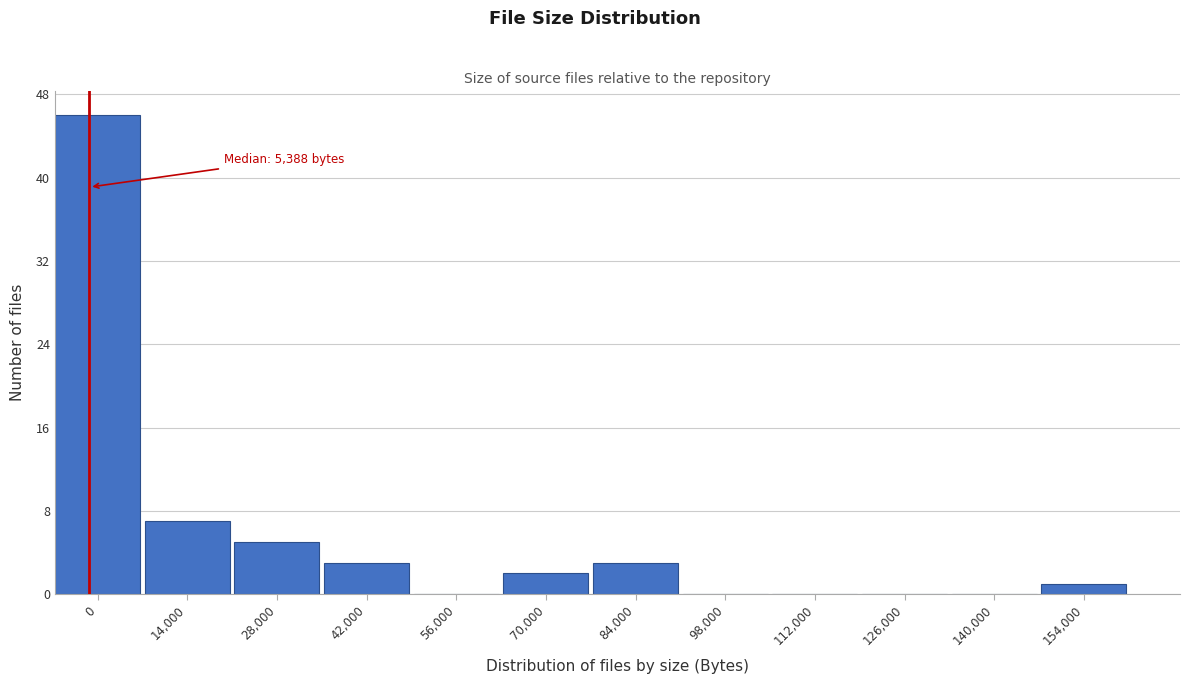

Approximately how many times larger is the value at 84,000 compared to 14,000?

0.4